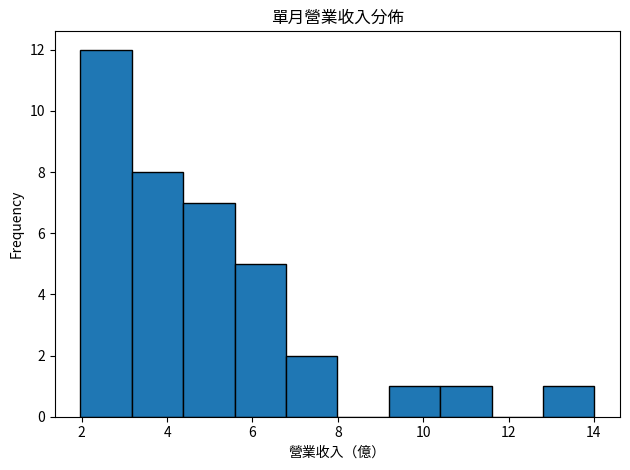

Reading left to right, list every bar in this chart as the range it spans on the x-axis followed by its height. Neither the bar edges nor the heights are printed on the chart, so give them approximately, as read against the axes.

2.0 to 3.2: 12
3.2 to 4.4: 8
4.4 to 5.6: 7
5.6 to 6.8: 5
6.8 to 8.0: 2
8.0 to 9.2: 0
9.2 to 10.4: 1
10.4 to 11.6: 1
11.6 to 12.8: 0
12.8 to 14.0: 1